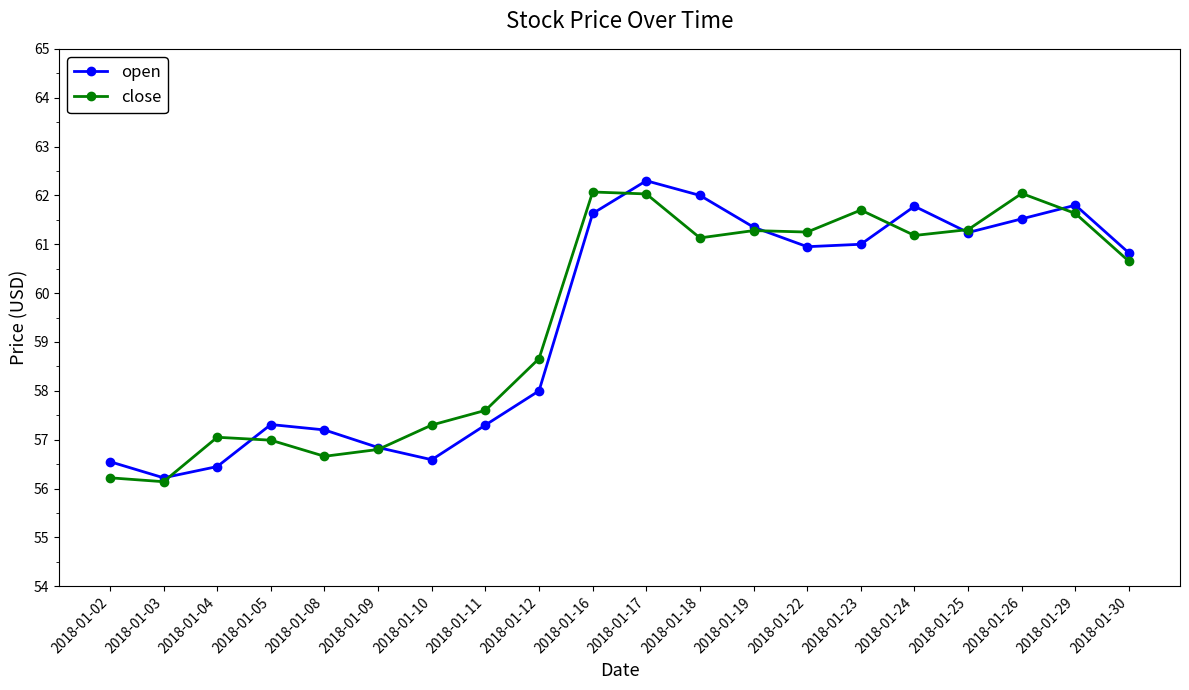

What is the highest value of the close series?

62.1